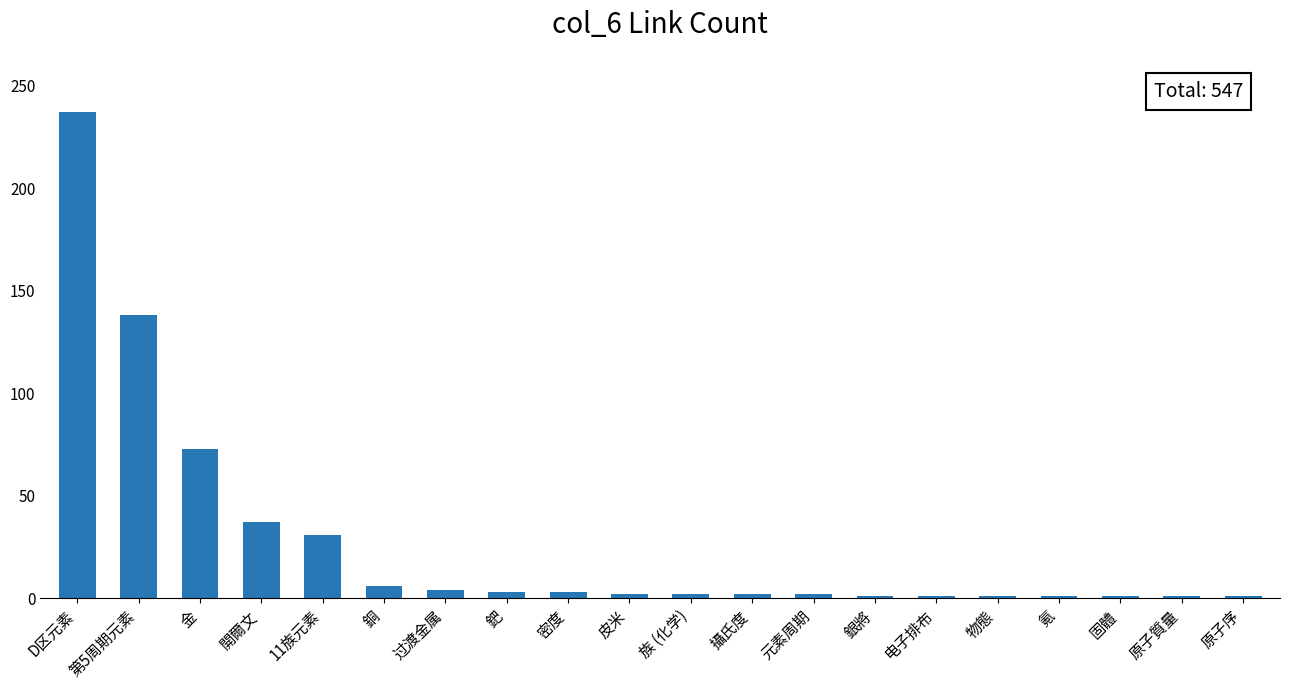

What is the sum of the values at 11族元素 and 銀將?

32